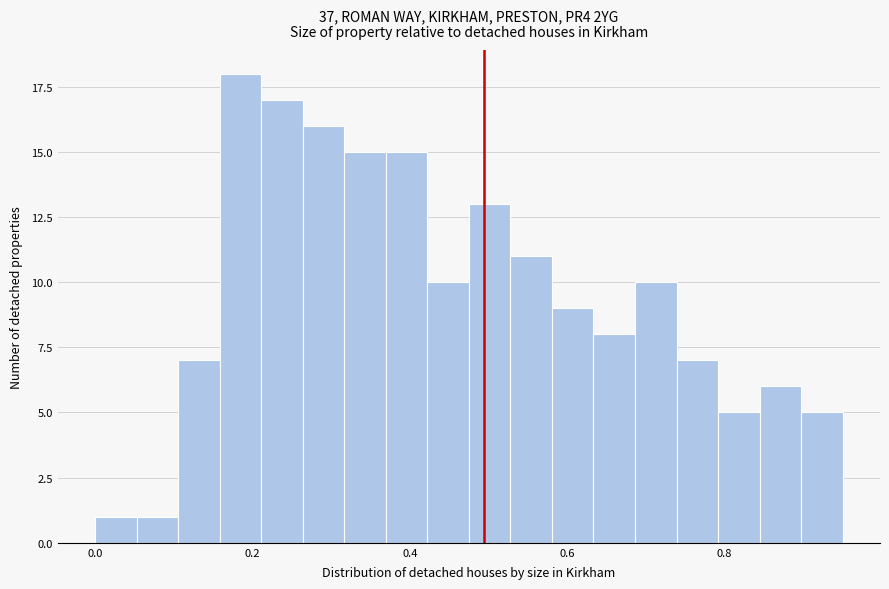

Read against the x-axis, roughly where is the centre of the tallest bar?

0.18